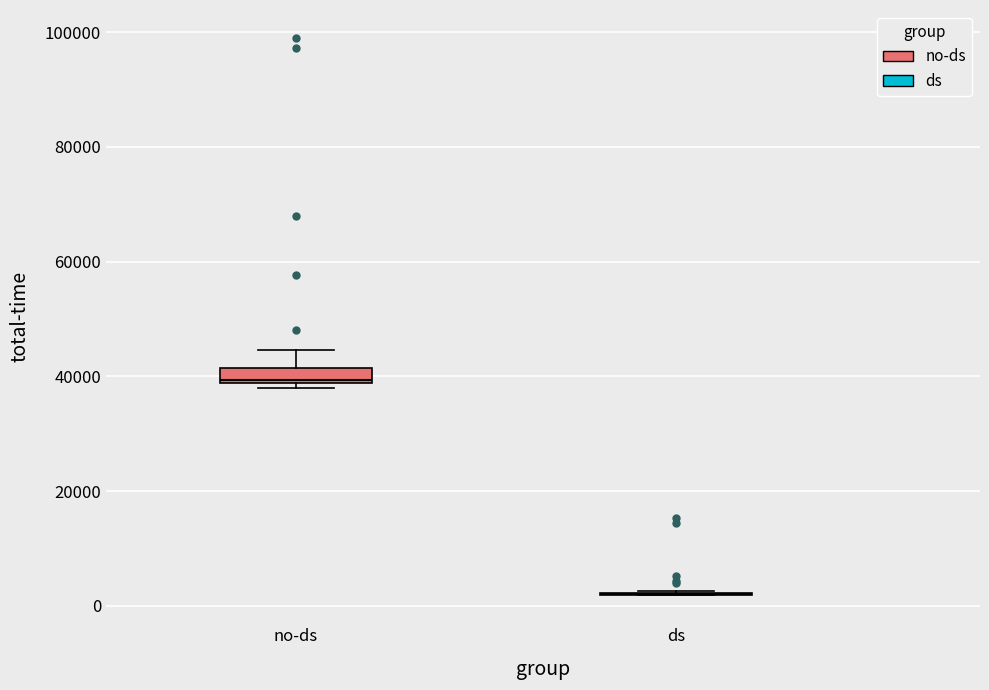

Comparing the boxes themselves (not the whiskers), which one is the tallest?

no-ds